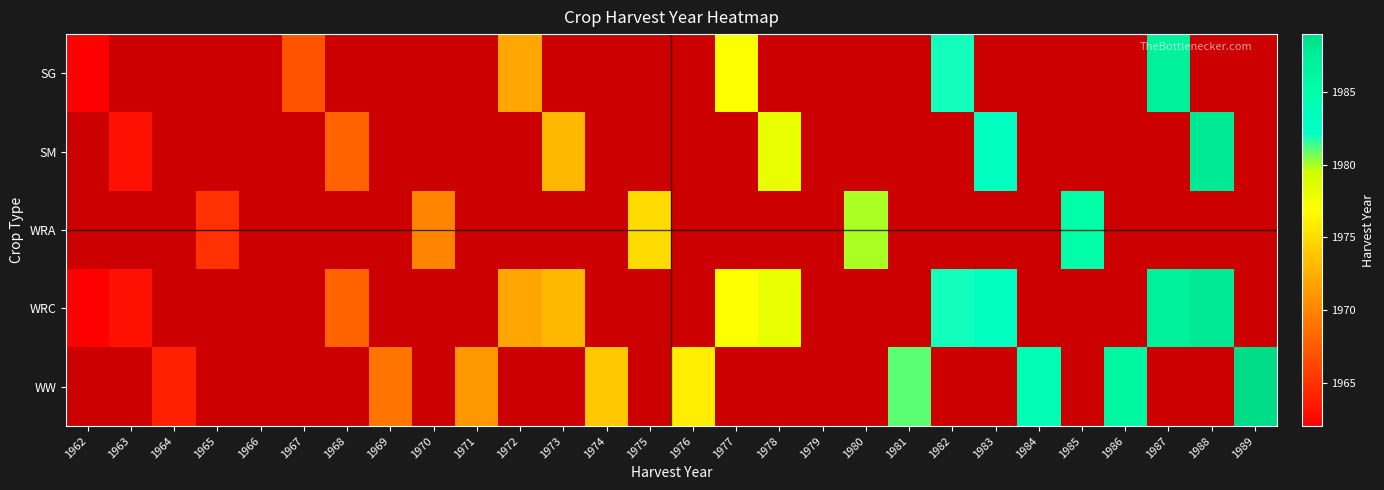

The value of WRC at 1983 is 1983.0. True or false?

True